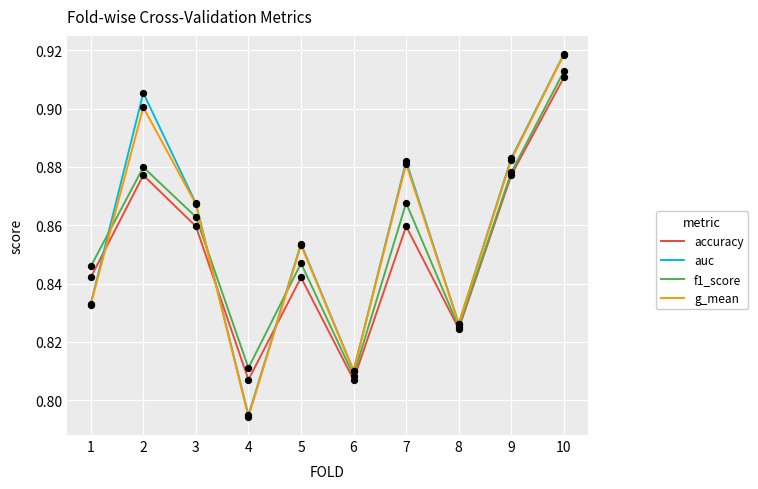

What is the total value across all series at 8?

3.3